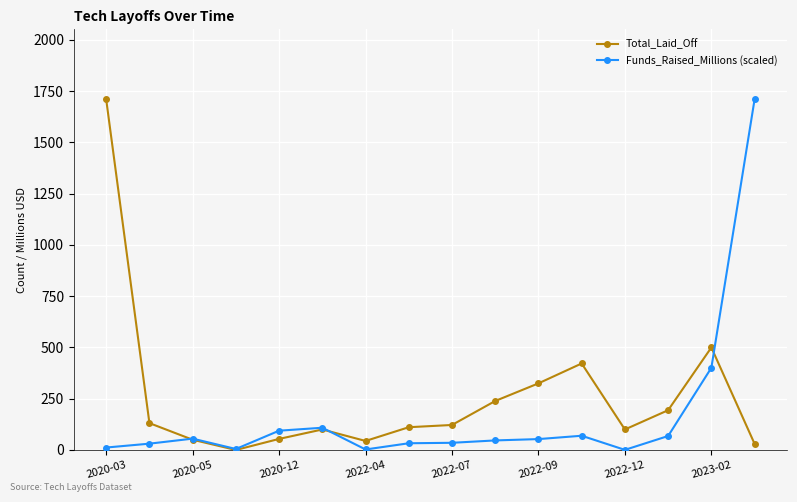

List the series in order of their overall mean, highest first.

Total_Laid_Off, Funds_Raised_Millions (scaled)